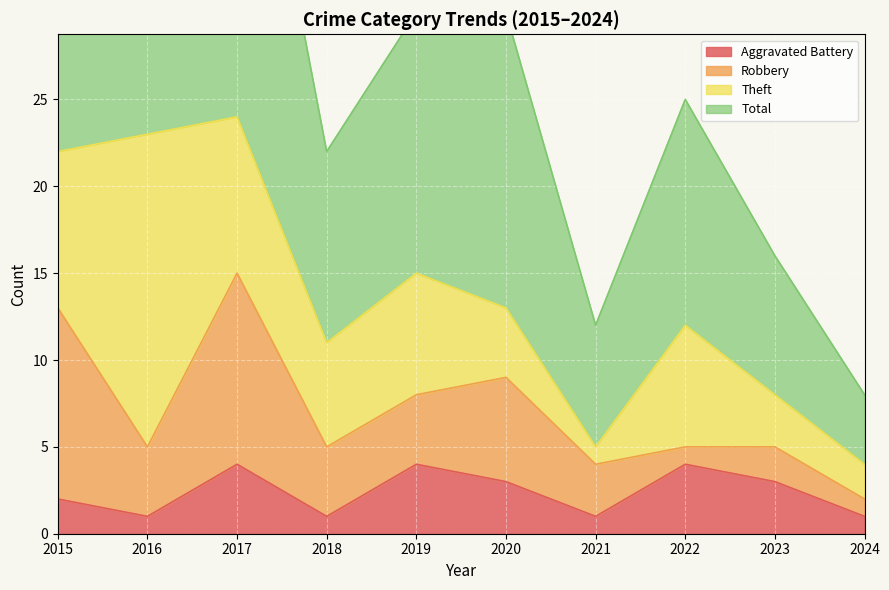

What is the maximum value shown in the chart?

49